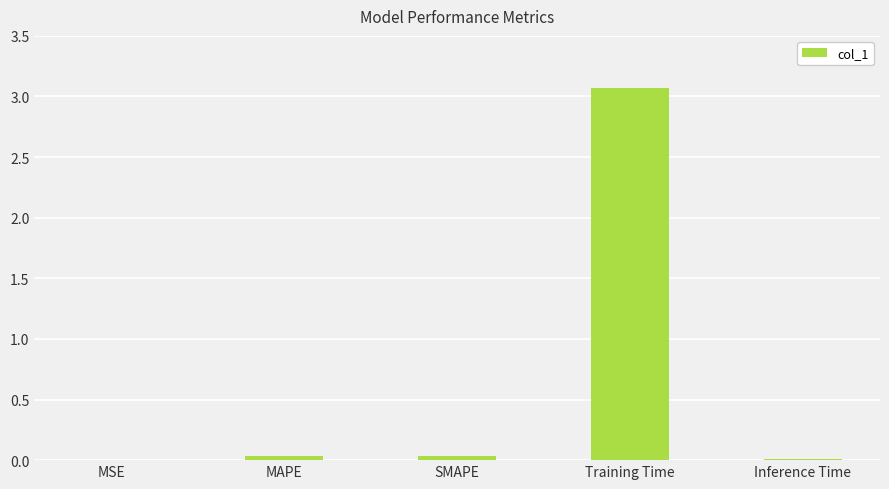

What is the maximum value shown in the chart?

3.1